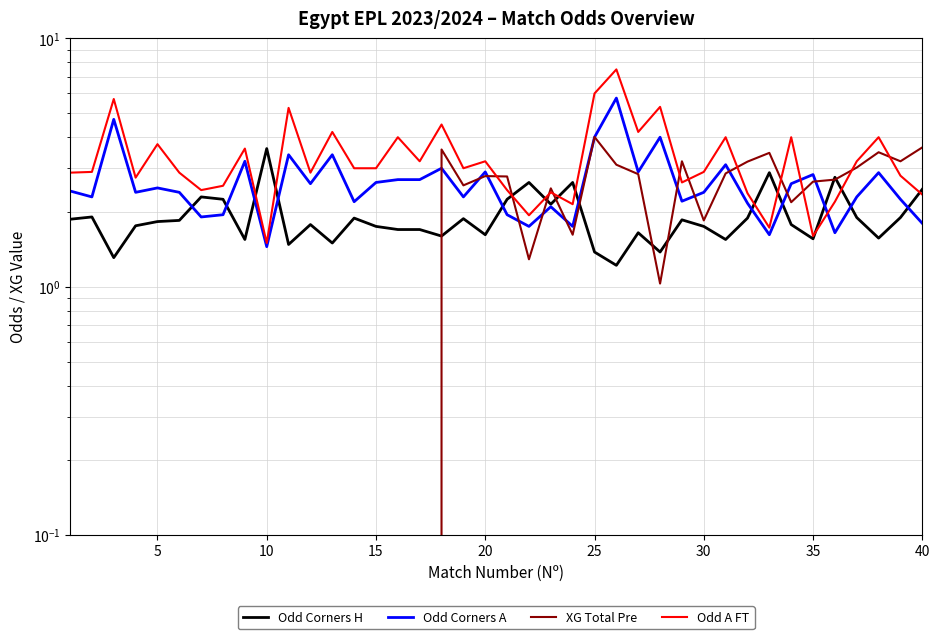

What are all the series names shown in the legend?

Odd Corners H, Odd Corners A, XG Total Pre, Odd A FT